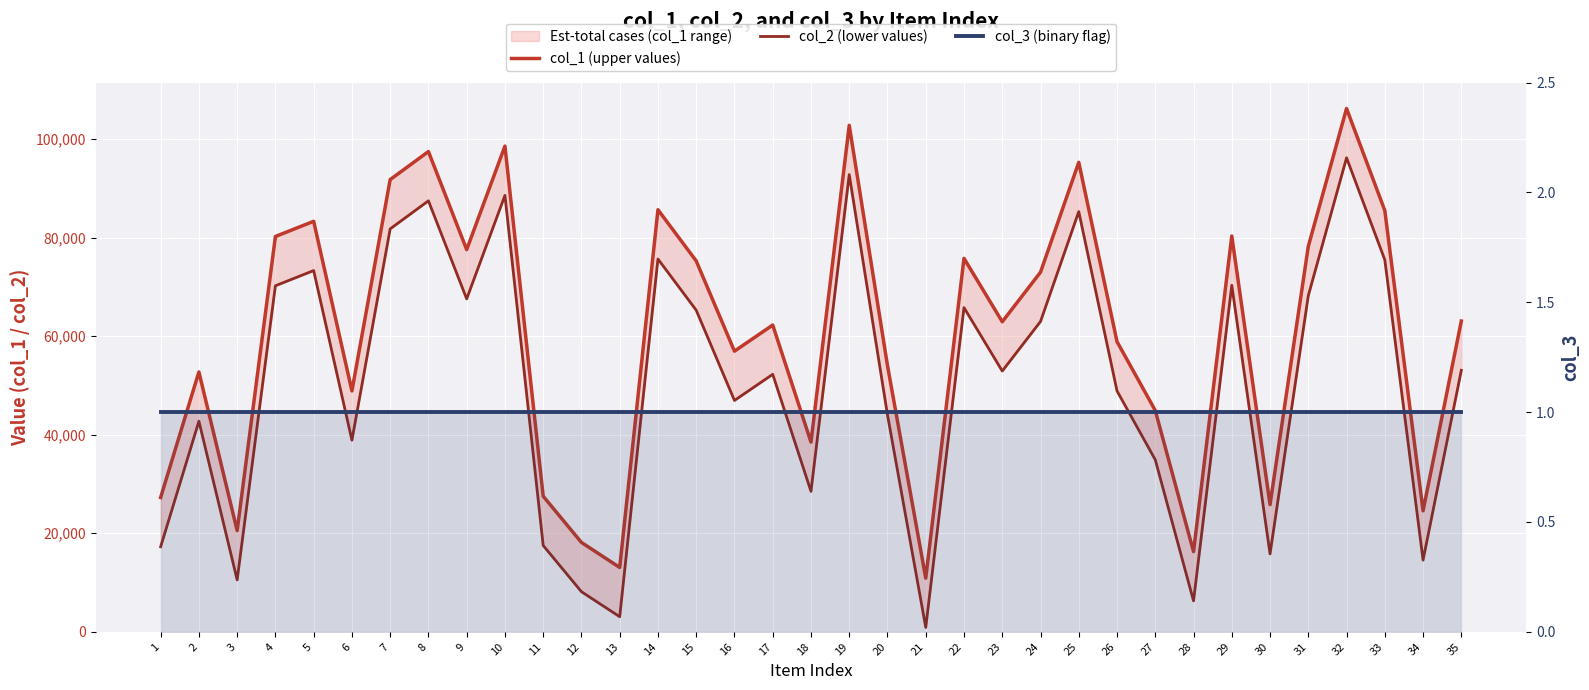

What is the total value across all series at 33?

160989